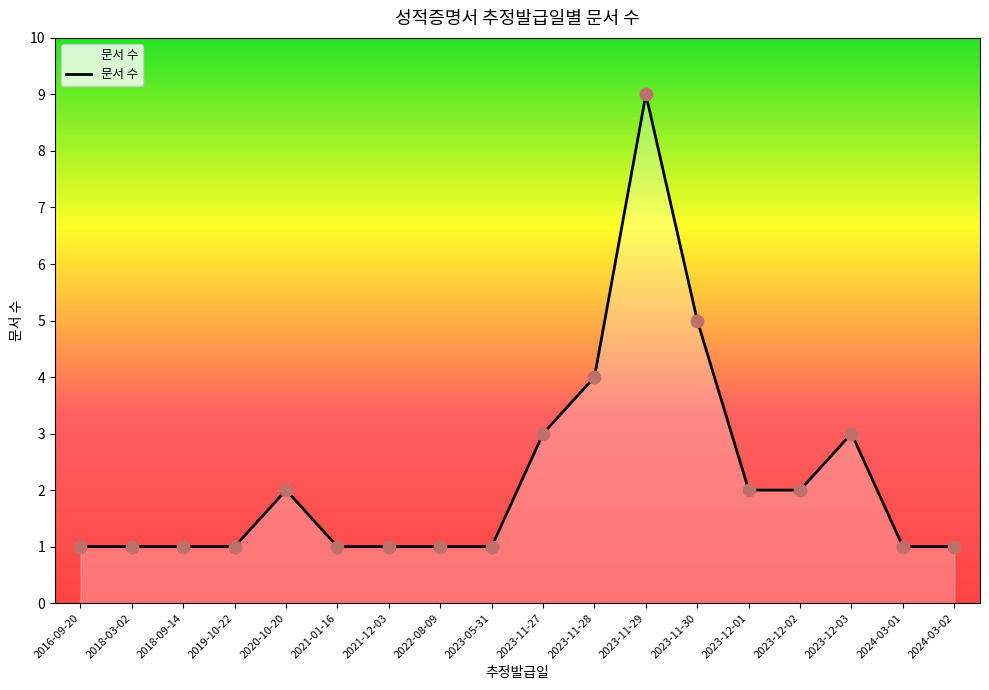

Between 2024-03-02 and 2023-11-27, which is larger?

2023-11-27